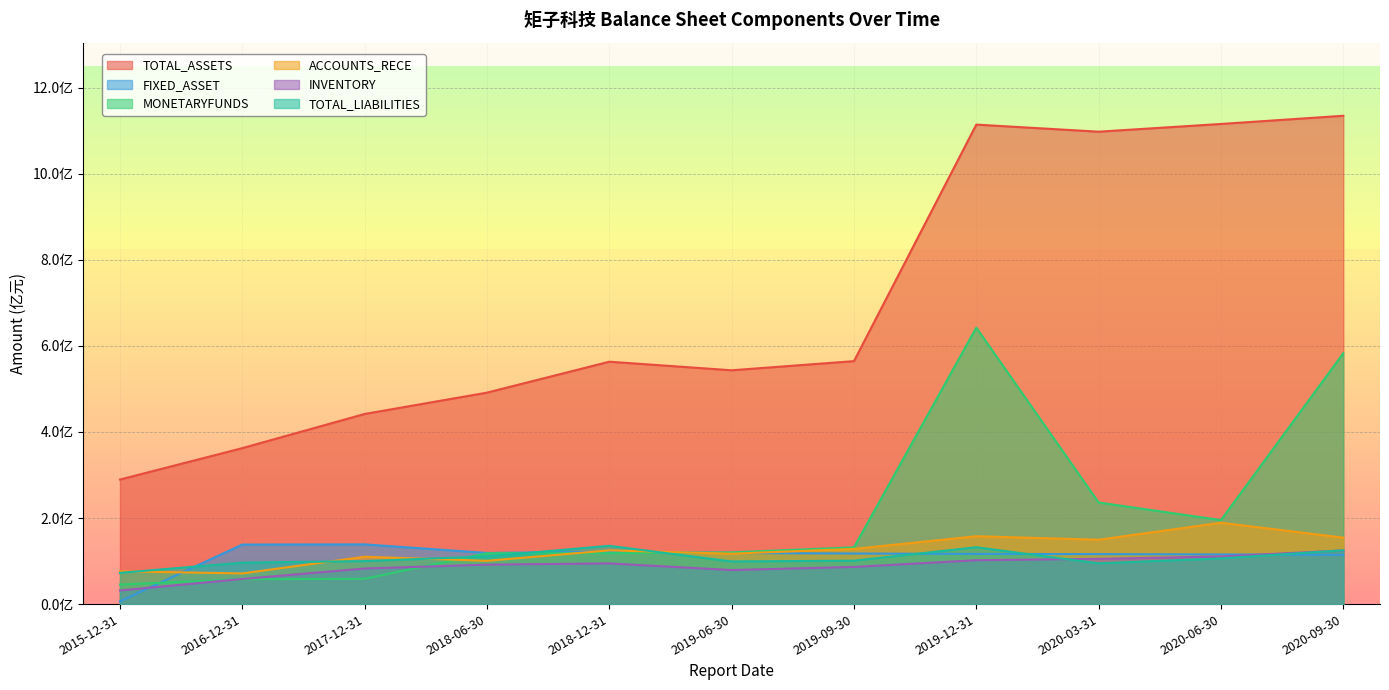

Reading left to right, what are all the values shown in this chart?

TOTAL_ASSETS: 2015-12-31=289451143.8	2016-12-31=362414134.6	2017-12-31=441796965.6	2018-06-30=491371834.4	2018-12-31=563255166.3	2019-06-30=543353037.1	2019-09-30=564562655.1	2019-12-31=1114263768.7	2020-03-31=1097781366.6	2020-06-30=1115753727.3	2020-09-30=1134764044.1
FIXED_ASSET: 2015-12-31=6352465.0	2016-12-31=138305711.0	2017-12-31=138774475.0	2018-06-30=118850726.6	2018-12-31=121656561.3	2019-06-30=118659760.3	2019-09-30=117532062.7	2019-12-31=116548642.6	2020-03-31=116134016.0	2020-06-30=115368988.8	2020-09-30=114464919.1
MONETARYFUNDS: 2015-12-31=45479492.9	2016-12-31=57631479.0	2017-12-31=58861375.0	2018-06-30=118180268.8	2018-12-31=118264595.5	2019-06-30=120247858.6	2019-09-30=131842832.0	2019-12-31=642438077.1	2020-03-31=236061236.6	2020-06-30=195177720.1	2020-09-30=583038513.9
ACCOUNTS_RECE: 2015-12-31=76176633.5	2016-12-31=71255609.8	2017-12-31=109993923.6	2018-06-30=100564661.2	2018-12-31=124768805.7	2019-06-30=117081869.7	2019-09-30=128198828.4	2019-12-31=157714436.3	2020-03-31=149586409.6	2020-06-30=189029923.3	2020-09-30=154453473.4
INVENTORY: 2015-12-31=31642900.1	2016-12-31=58321323.5	2017-12-31=82675446.0	2018-06-30=91696257.5	2018-12-31=94562203.2	2019-06-30=79131510.0	2019-09-30=86372334.8	2019-12-31=101967959.0	2020-03-31=105197557.3	2020-06-30=110637549.7	2020-09-30=124681491.3
TOTAL_LIABILITIES: 2015-12-31=72564717.5	2016-12-31=96331033.1	2017-12-31=99922233.8	2018-06-30=110831095.5	2018-12-31=135420277.9	2019-06-30=99045585.6	2019-09-30=100909794.9	2019-12-31=132100256.3	2020-03-31=94737474.1	2020-06-30=106211308.1	2020-09-30=125009006.4